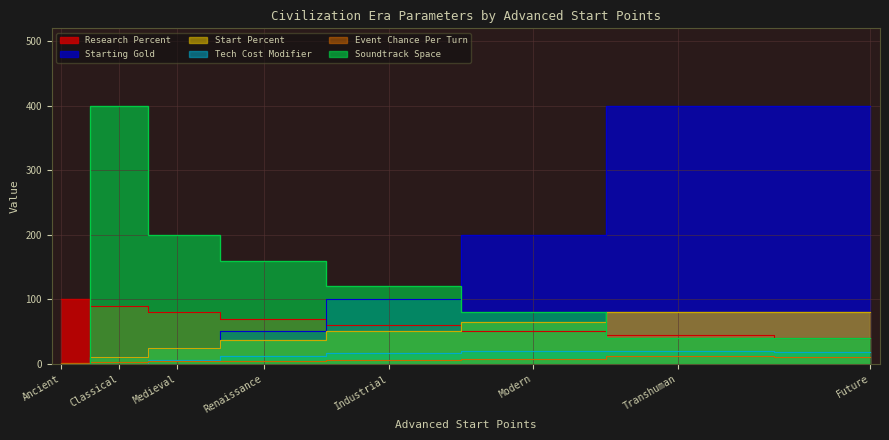

Where is the first local maximum for Event Chance Per Turn?

Transhuman